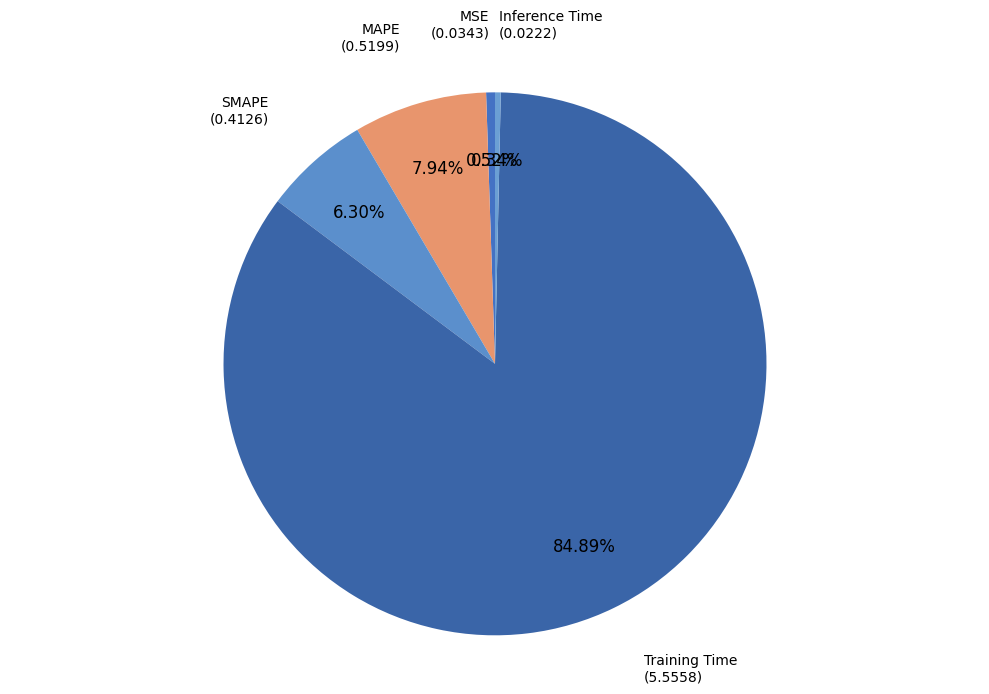

To the nearest percent, what is the combined percentage of MAPE and SMAPE?

14%